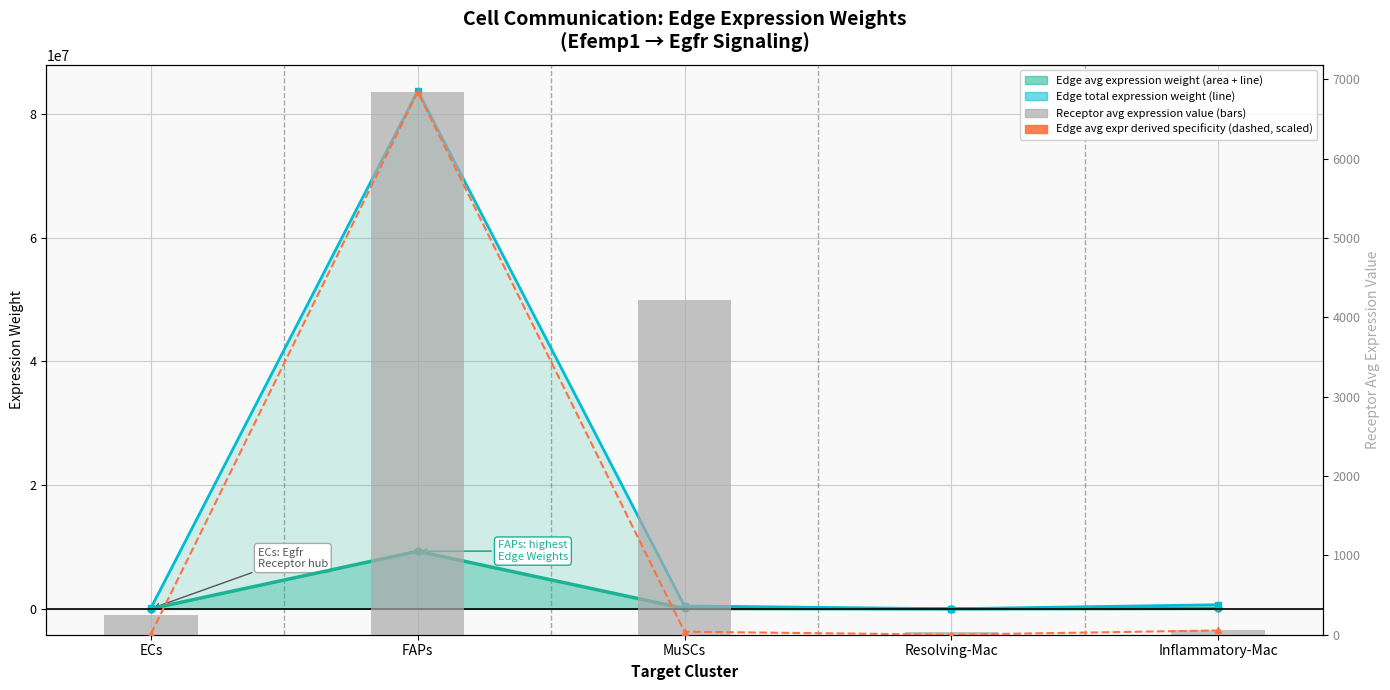

What is the difference between the highest and lowest values at MuSCs?

4176.6